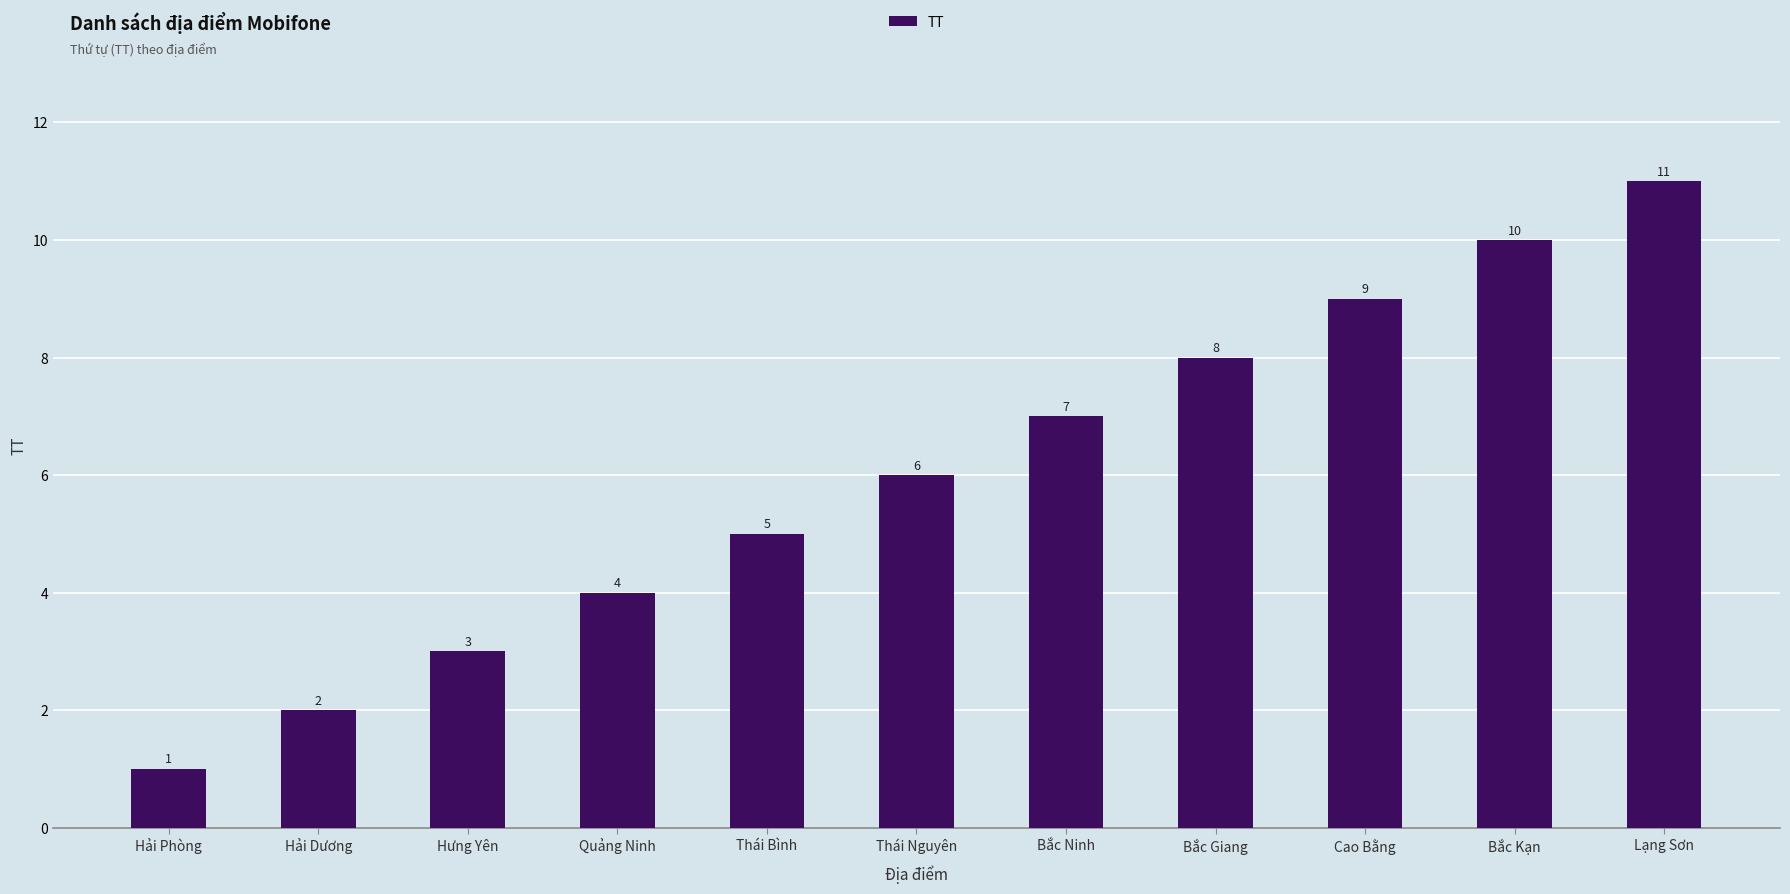

Rank the categories by value from lowest to highest.

Hải Phòng, Hải Dương, Hưng Yên, Quảng Ninh, Thái Bình, Thái Nguyên, Bắc Ninh, Bắc Giang, Cao Bằng, Bắc Kạn, Lạng Sơn